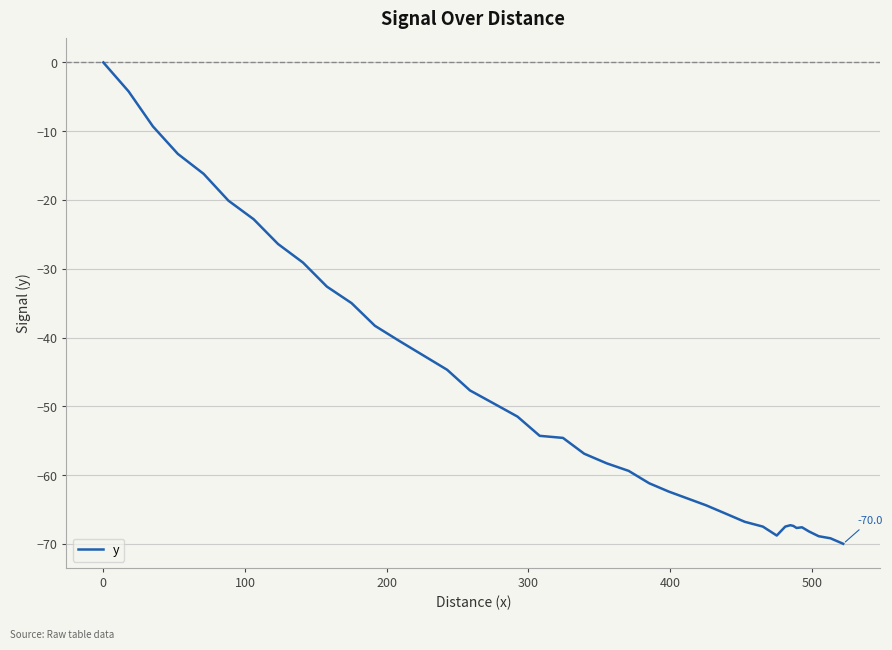

Is this an area chart (filled region under the line)?

No